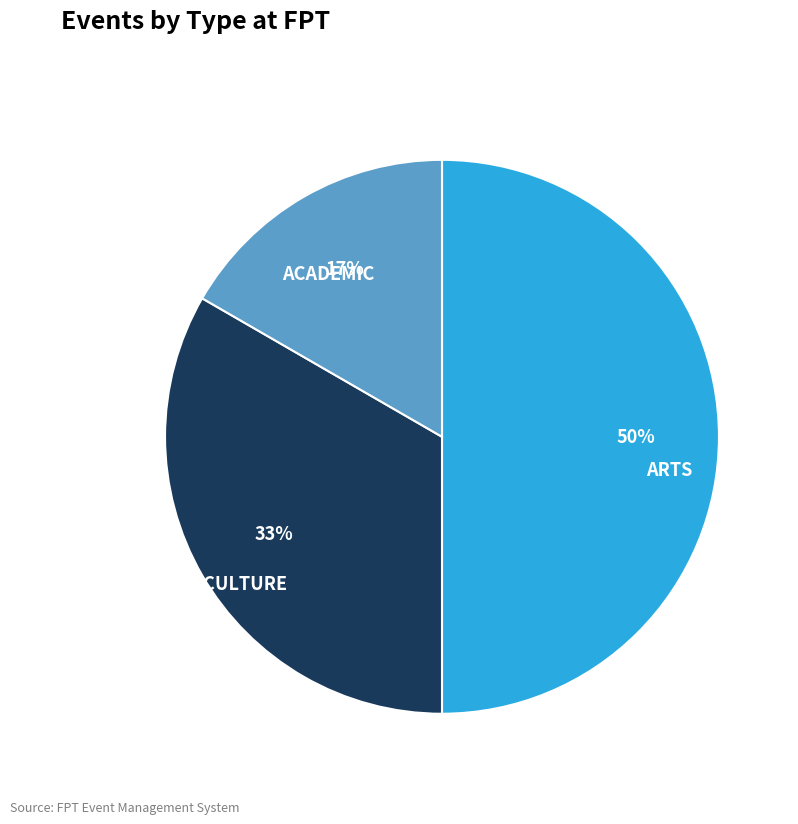

Do CULTURE and ARTS together represent more than half of the pie?

Yes